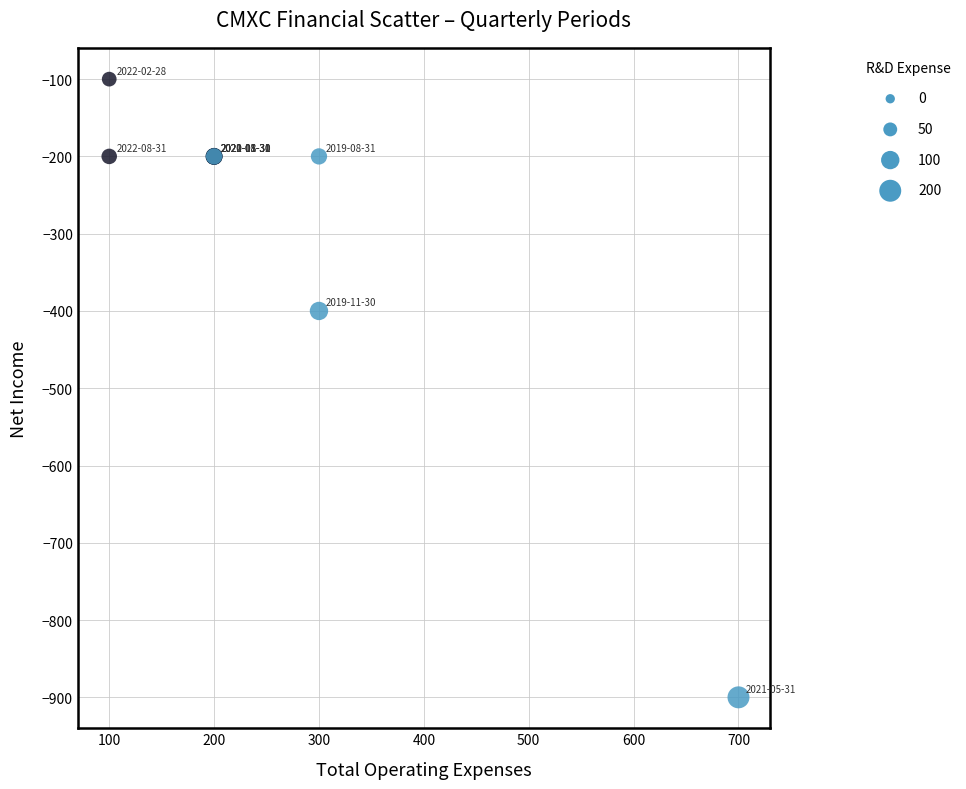

What Y value in the scatter plot is closest to -500?

-400